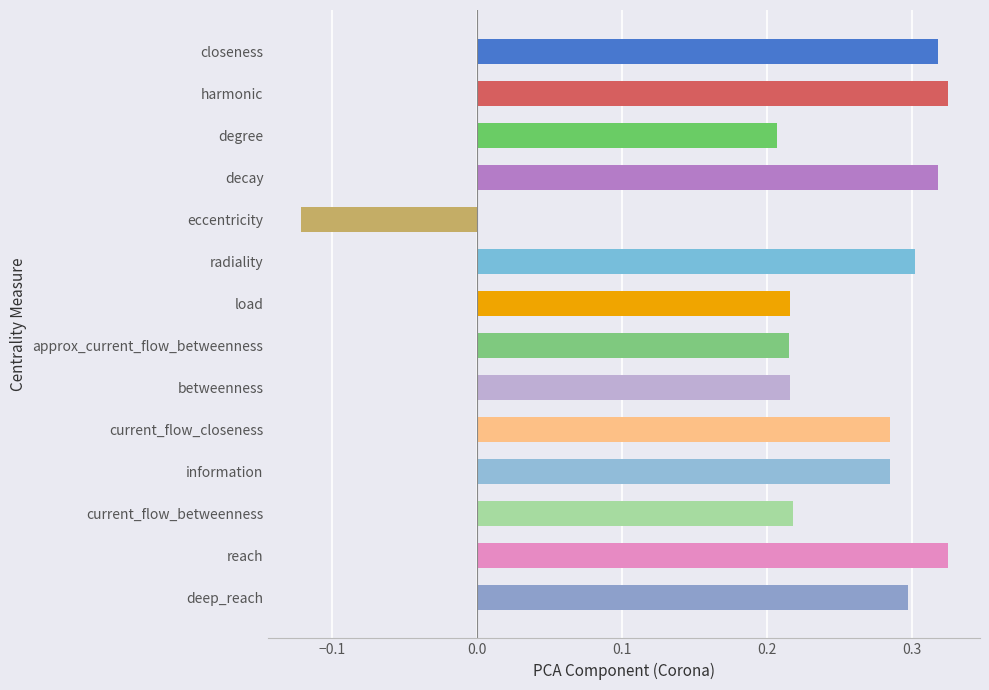

True or false: the data shows 0.1 at betweenness.

False